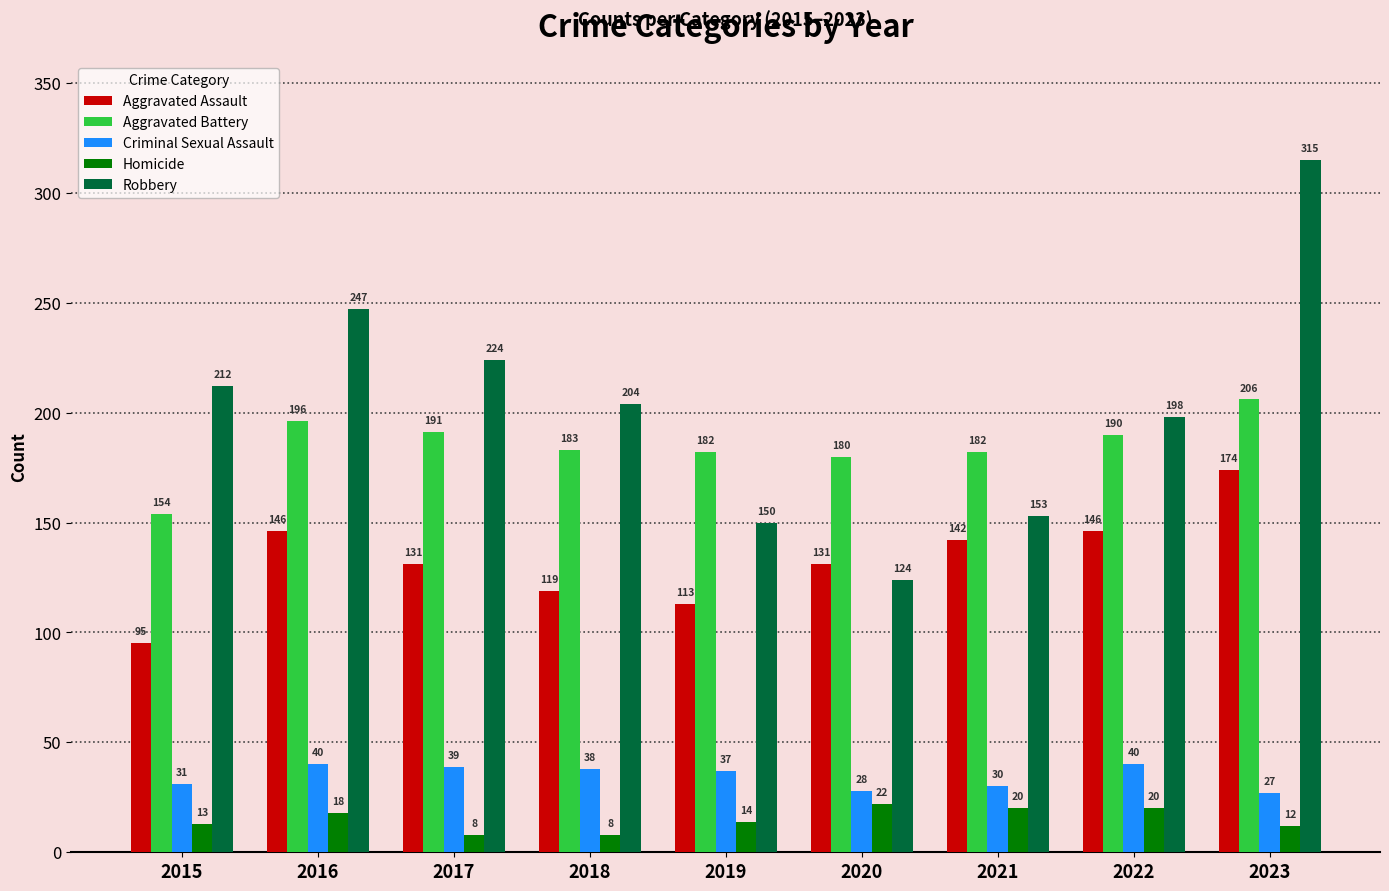

How many bars are there in total?

45